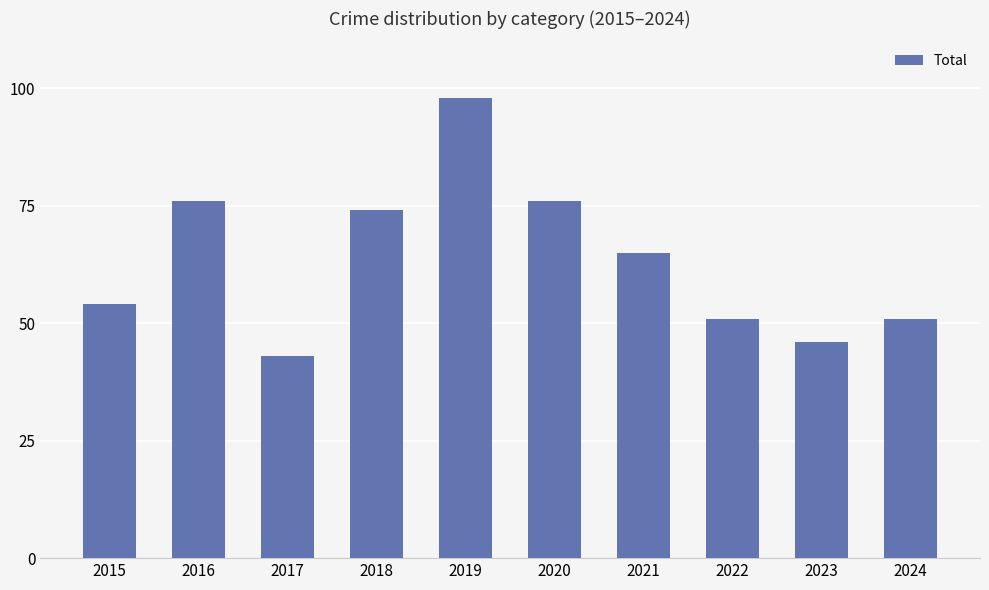

At which category does the chart reach its peak across all series?

2019